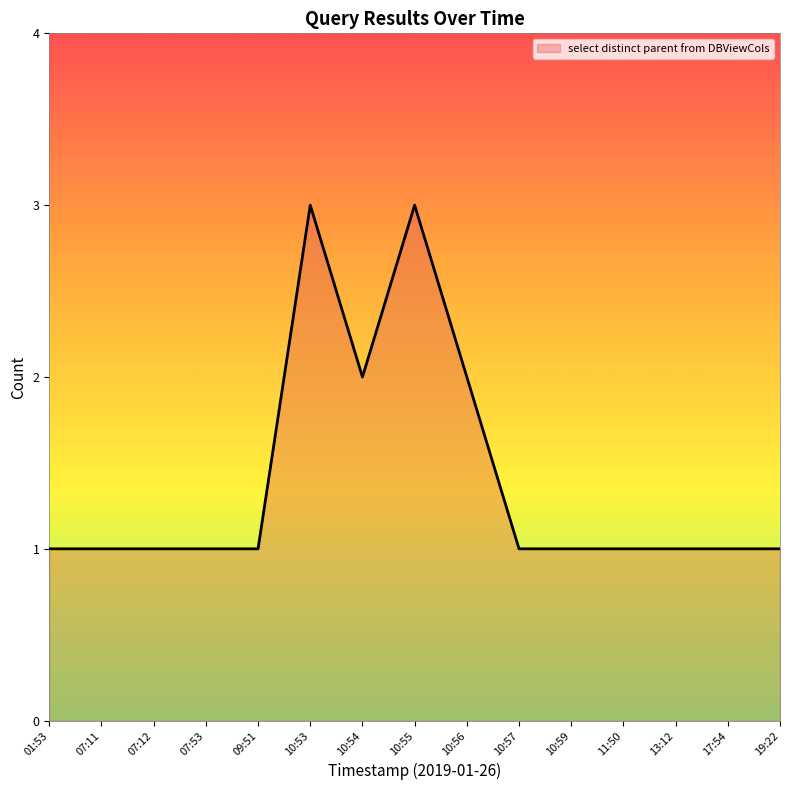

What is the maximum value shown in the chart?

3